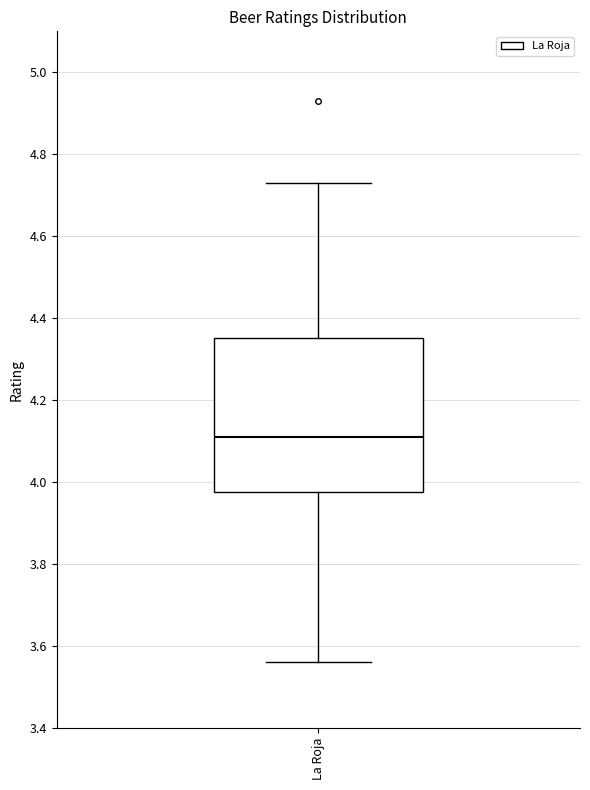

Read this box plot against the y-axis: the position of the median line, the range covered by the box, and the ends of both whiskers. The values are not printed on the chart, so give them approximately, as read against the axis.

median 4.12, box 3.98 to 4.36, whiskers 3.56 to 4.74